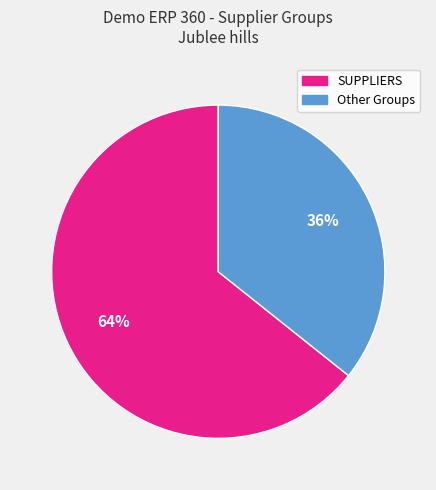

What is the ratio of the value at Other Groups to the value at SUPPLIERS?

0.6